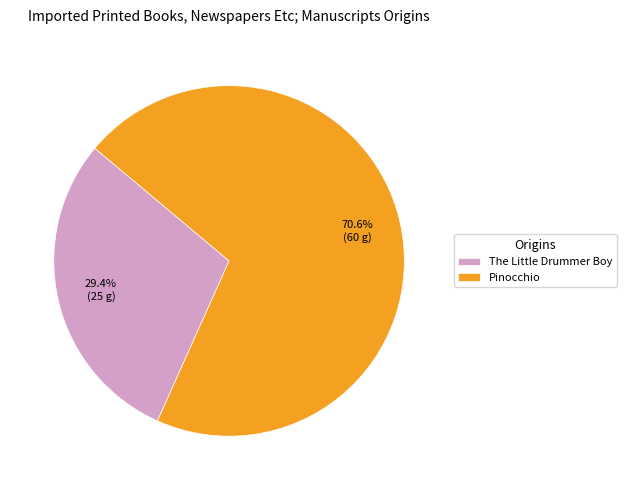

What is the ratio of the value at Pinocchio to the value at The Little Drummer Boy?

2.4